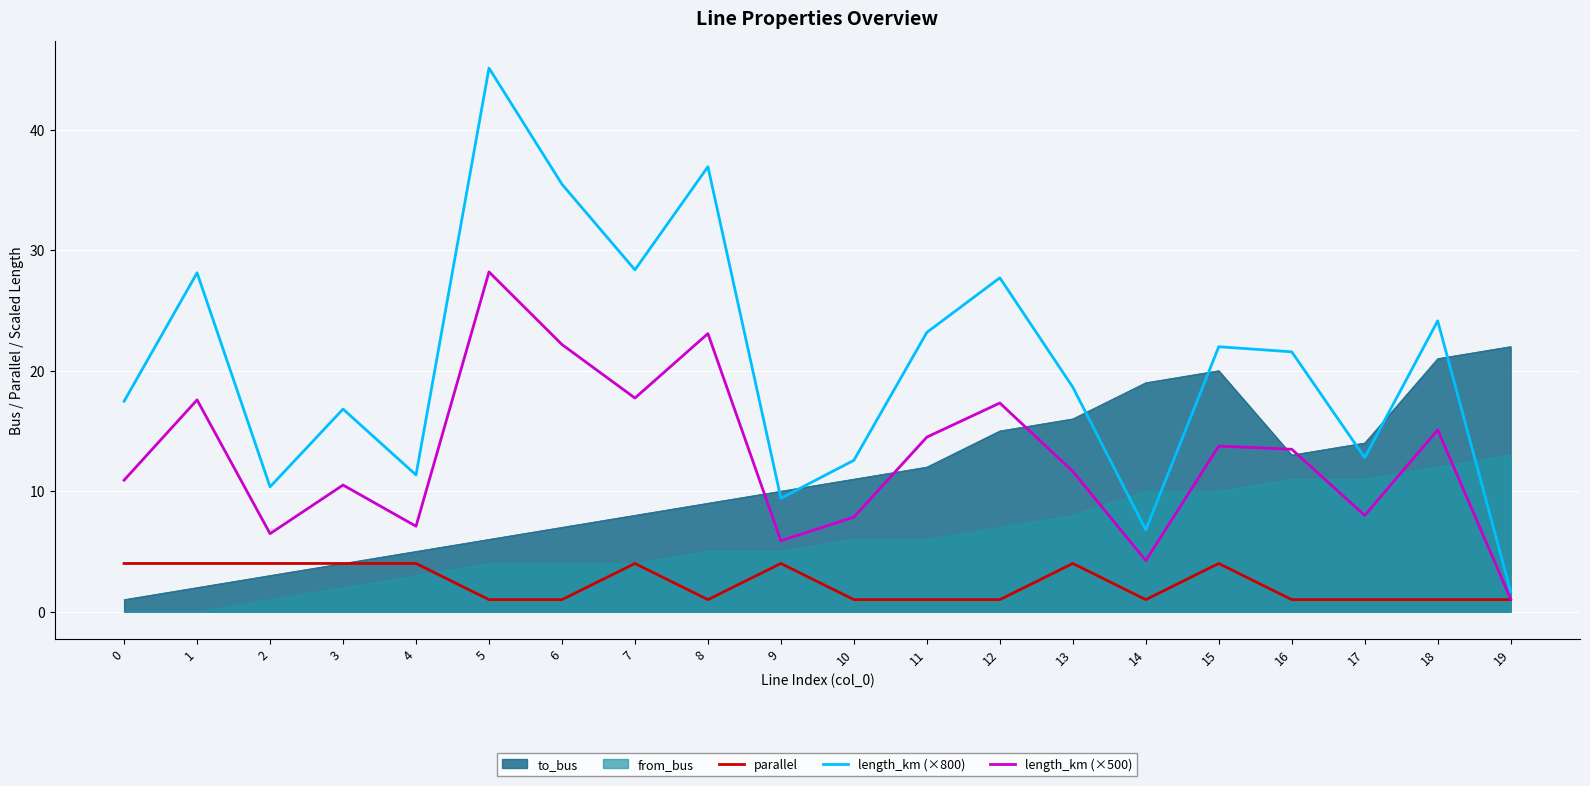

What is the greatest value displayed?

45.1